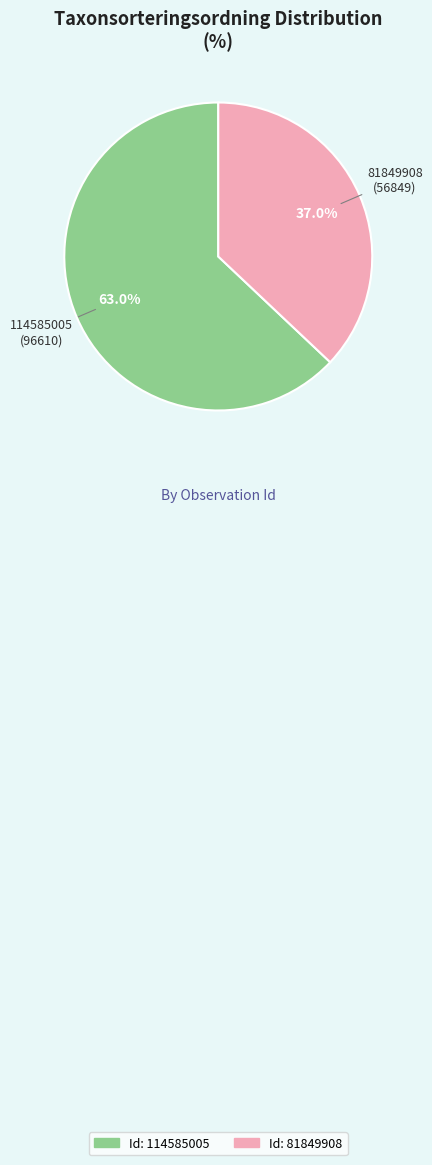

What is the largest slice in the pie chart?

114585005